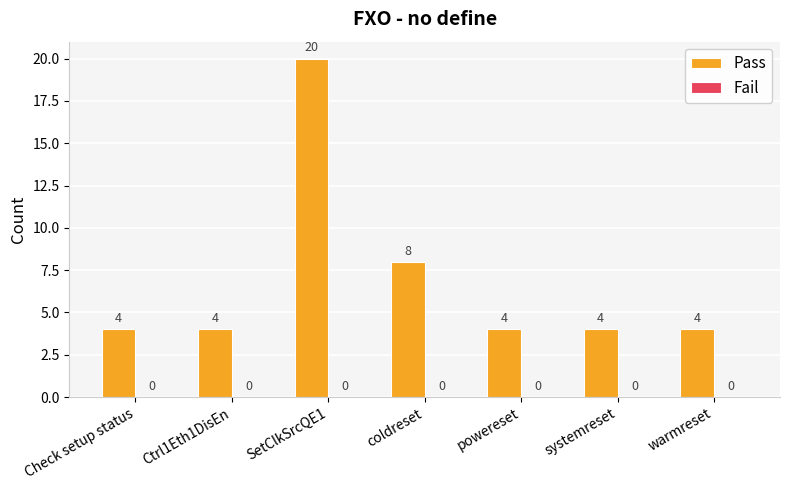

Count the number of data series in this chart.

1